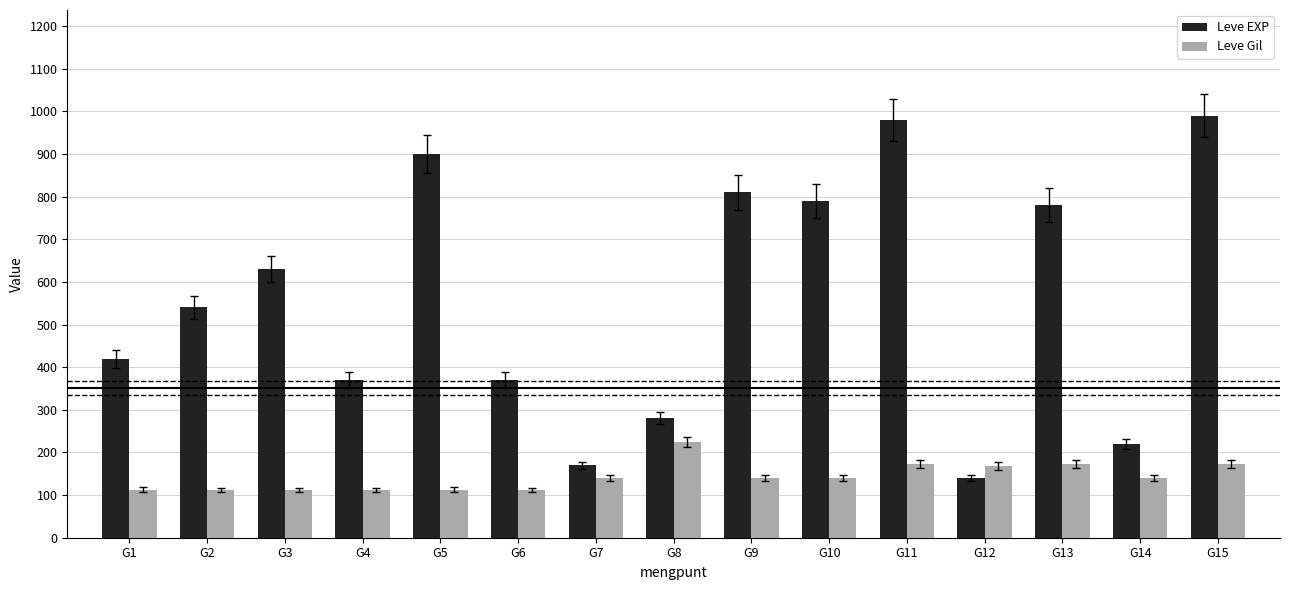

What is the difference between the second highest and minimum values in the Leve Gil series?

61